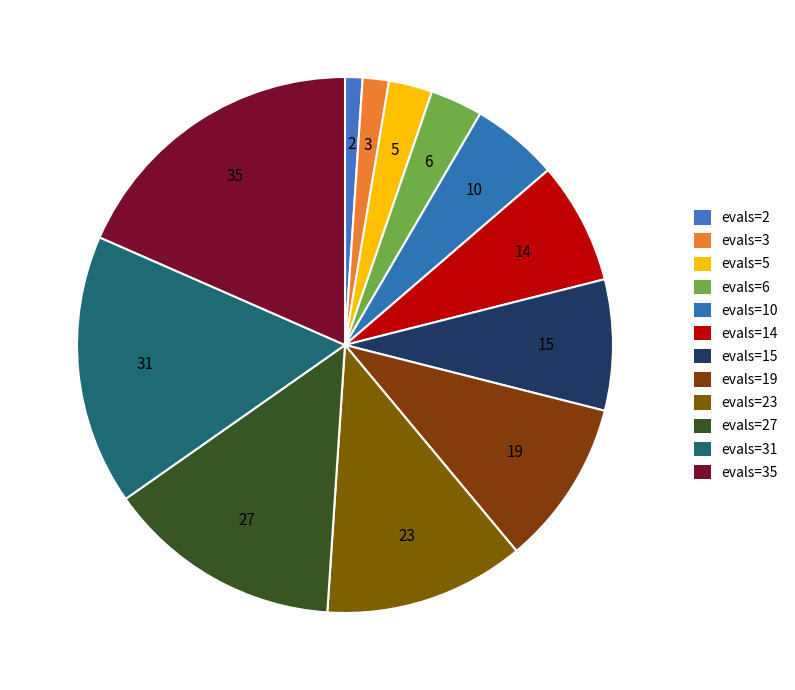

How many segments does this pie chart have?

12